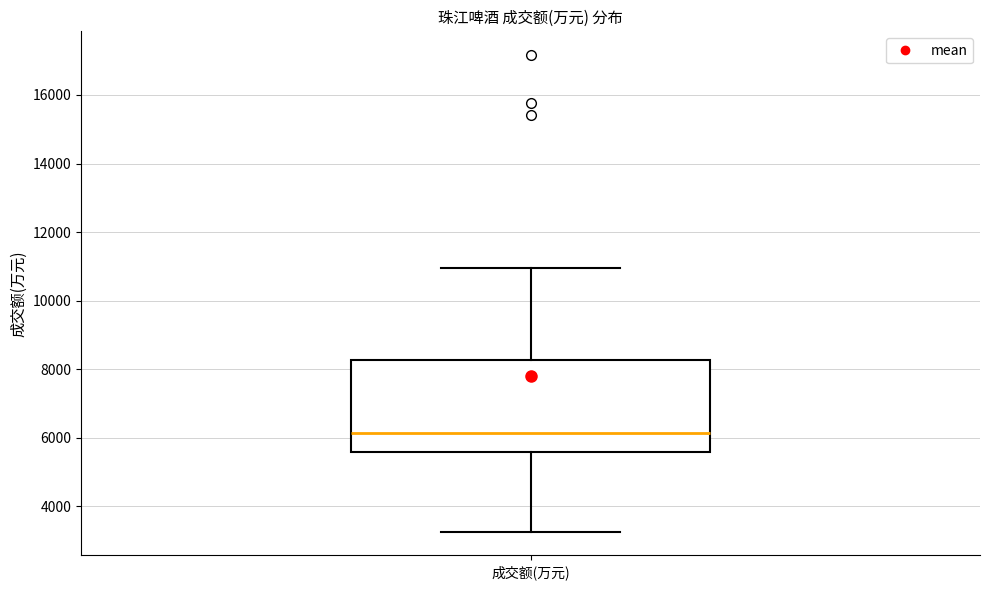

Read this box plot against the y-axis: the position of the median line, the range covered by the box, and the ends of both whiskers. The values are not printed on the chart, so give them approximately, as read against the axis.

median 6200, box 5600 to 8200, whiskers 3200 to 11000